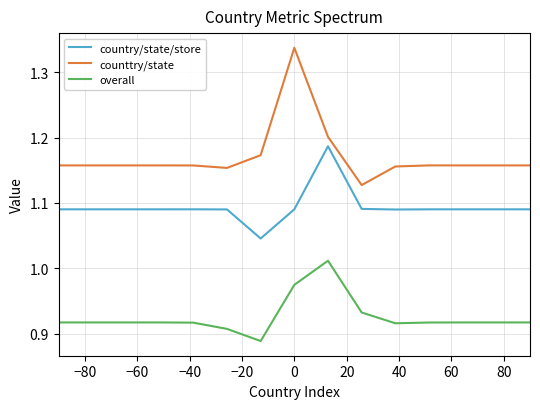

Which series has the largest total across all categories?

counttry/state